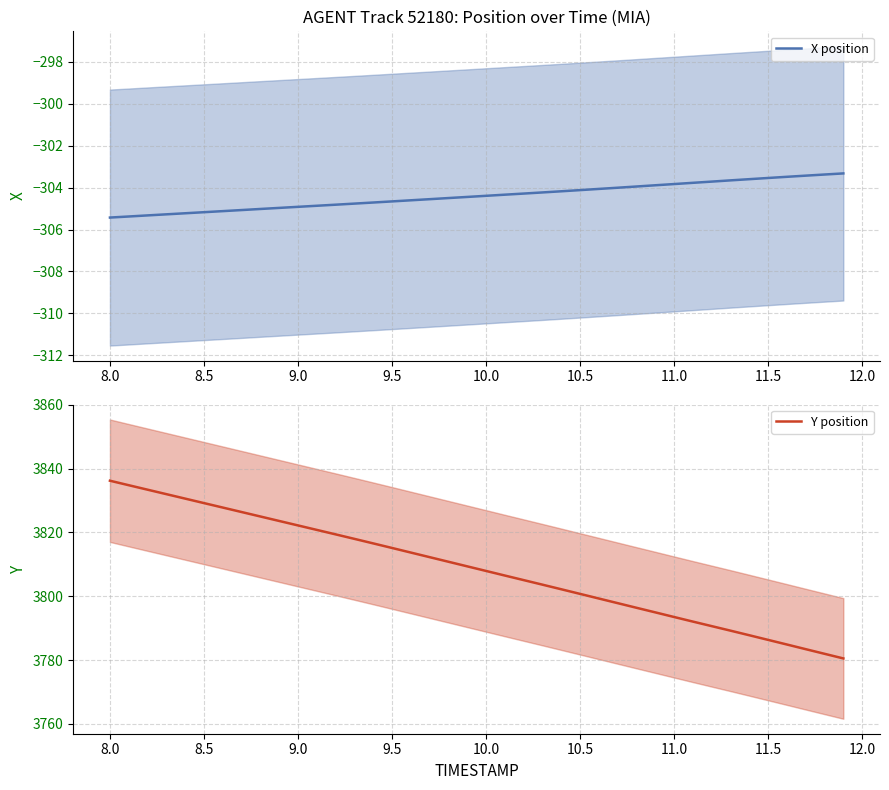

Is it true that X position equals -493.6 at 9.0?

False